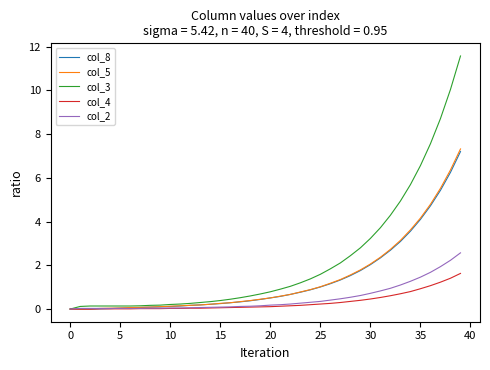

What is the greatest value displayed?

11.6